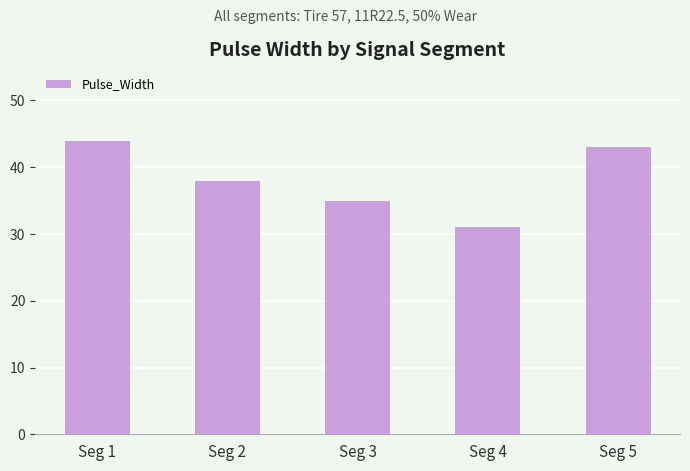

Does the chart contain stacked bars?

No